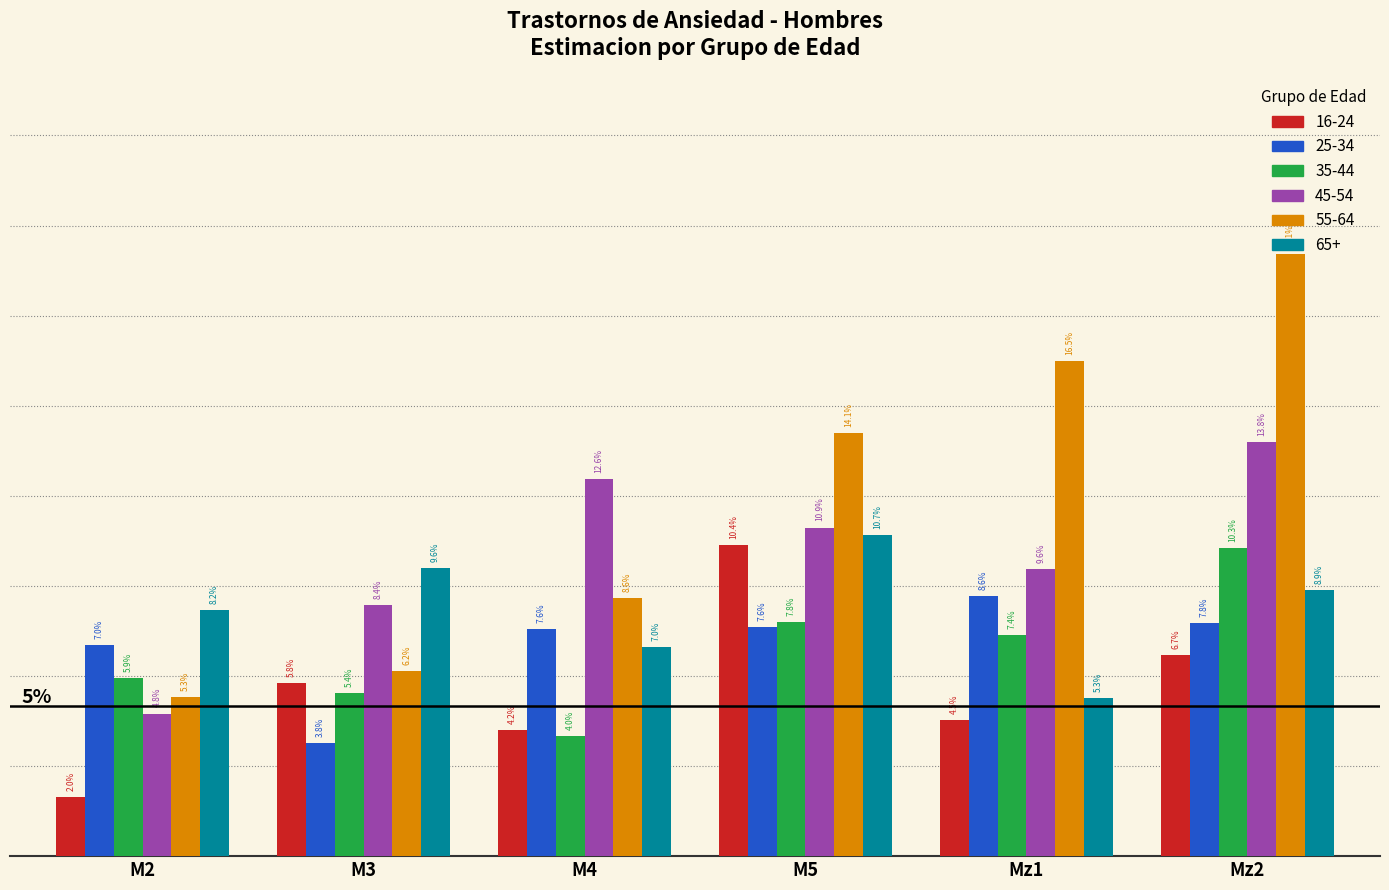

What are all the series names shown in the legend?

16-24, 25-34, 35-44, 45-54, 55-64, 65+